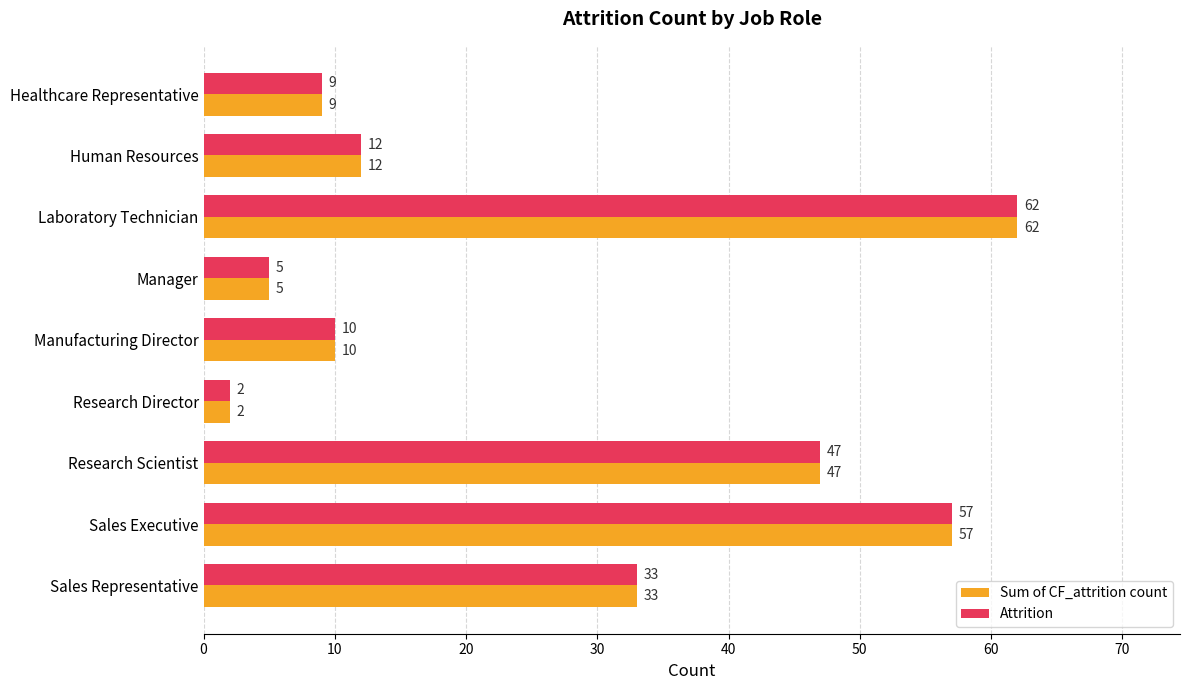

The value of Attrition at Healthcare Representative is 14. True or false?

False